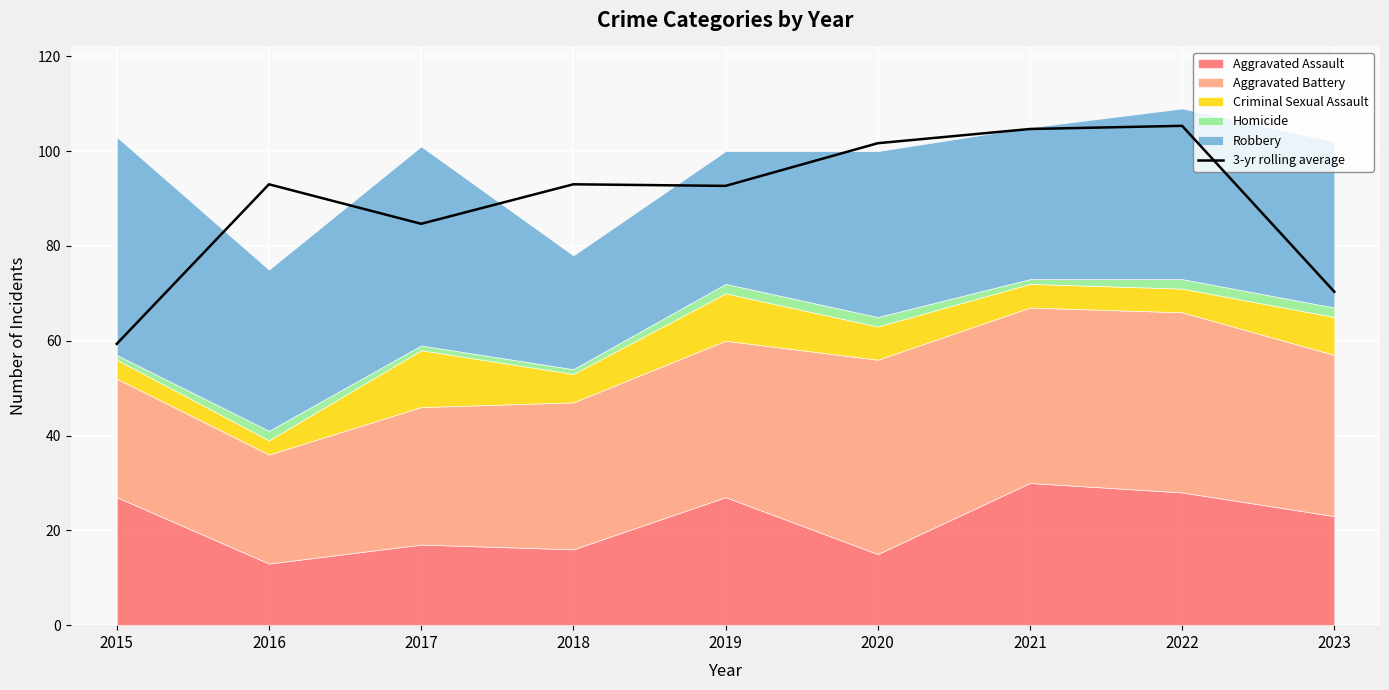

What is the maximum value for 3-yr rolling average?

105.3